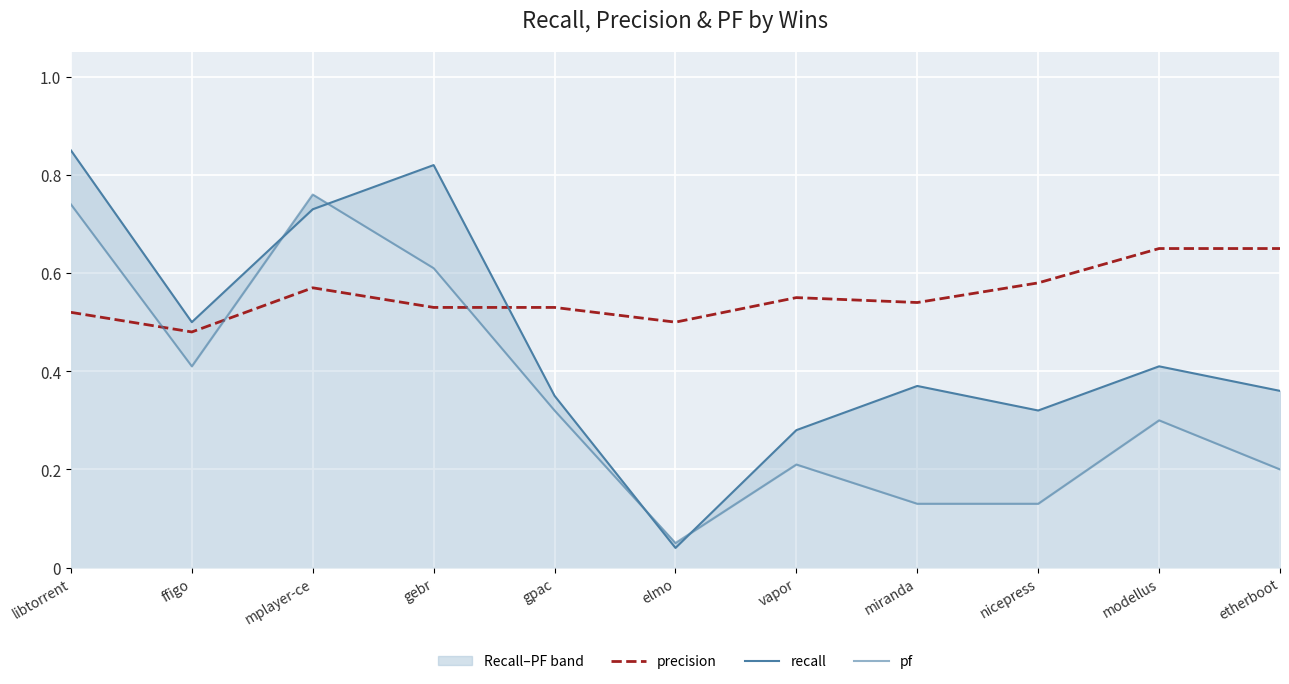

What are all the series names shown in the legend?

precision, recall, pf